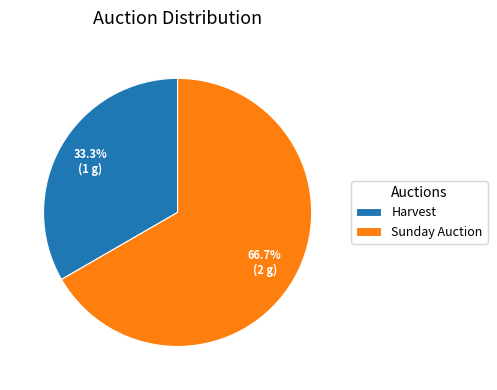

To the nearest percent, what is the difference between the Sunday Auction and Harvest slice percentages?

33%